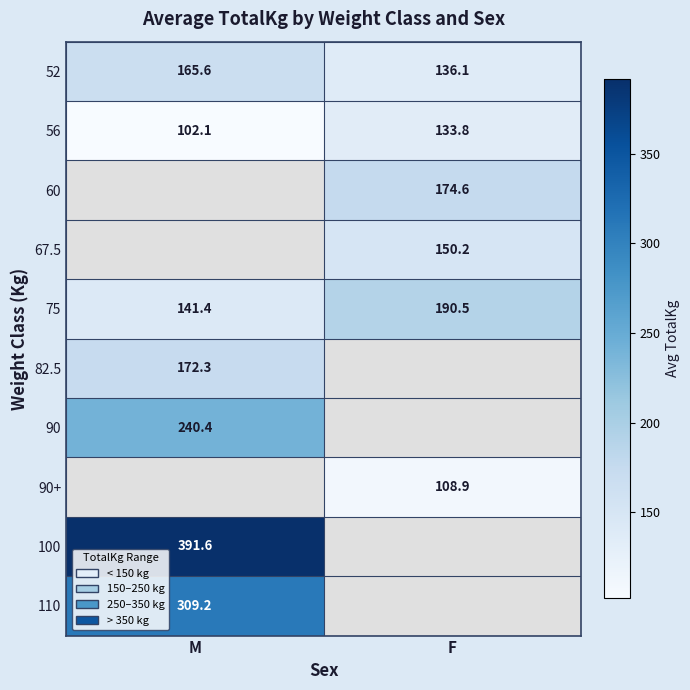

Between M and F, which is larger?

M